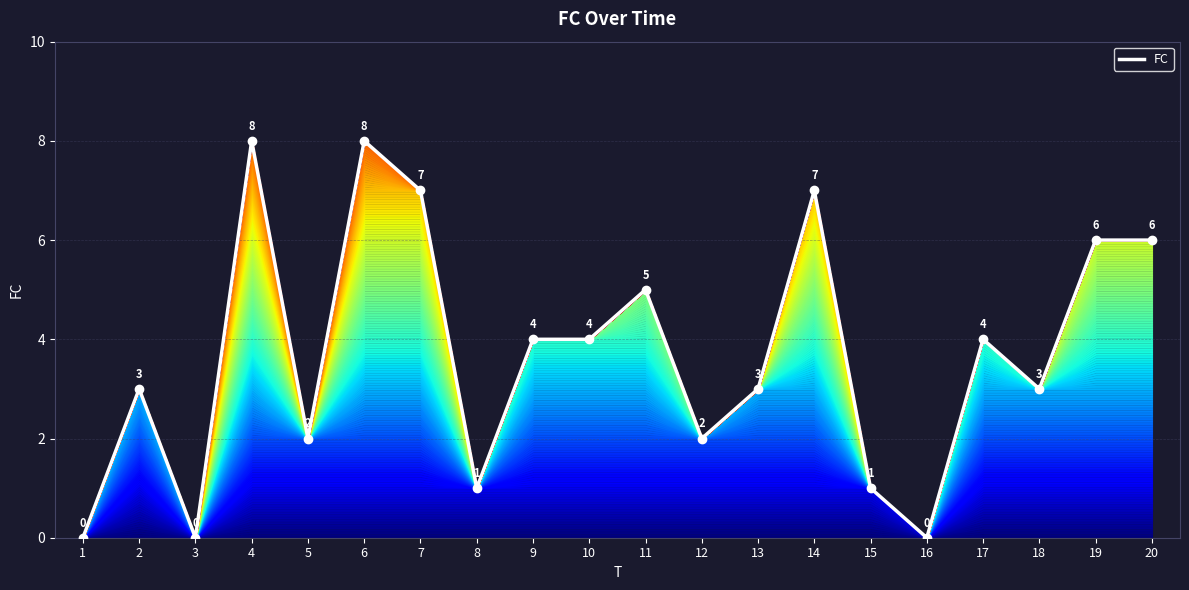

Reading left to right, list all the values displayed in this chart.

0	3	0	8	2	8	7	1	4	4	5	2	3	7	1	0	4	3	6	6